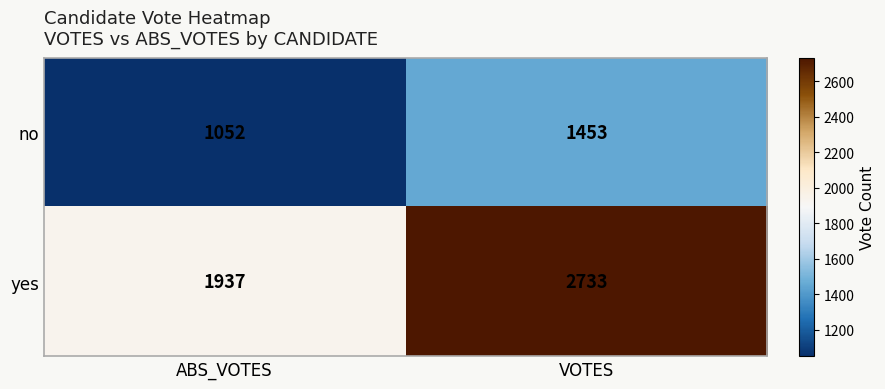

List the series in order of their overall mean, lowest first.

no, yes